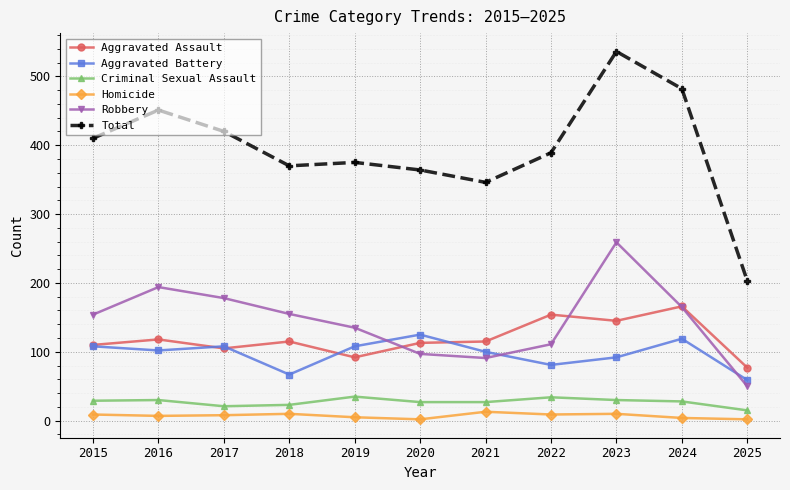

True or false: Total and Aggravated Assault cross at least once.

False